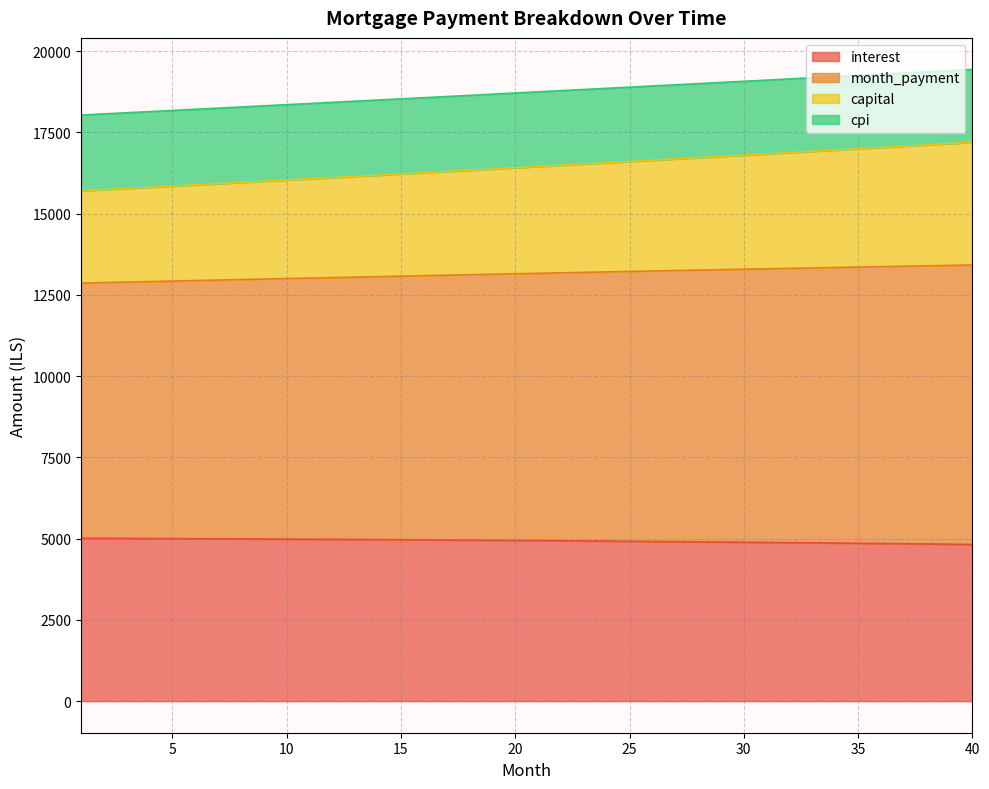

What is the total value across all series at 15?

18529.3